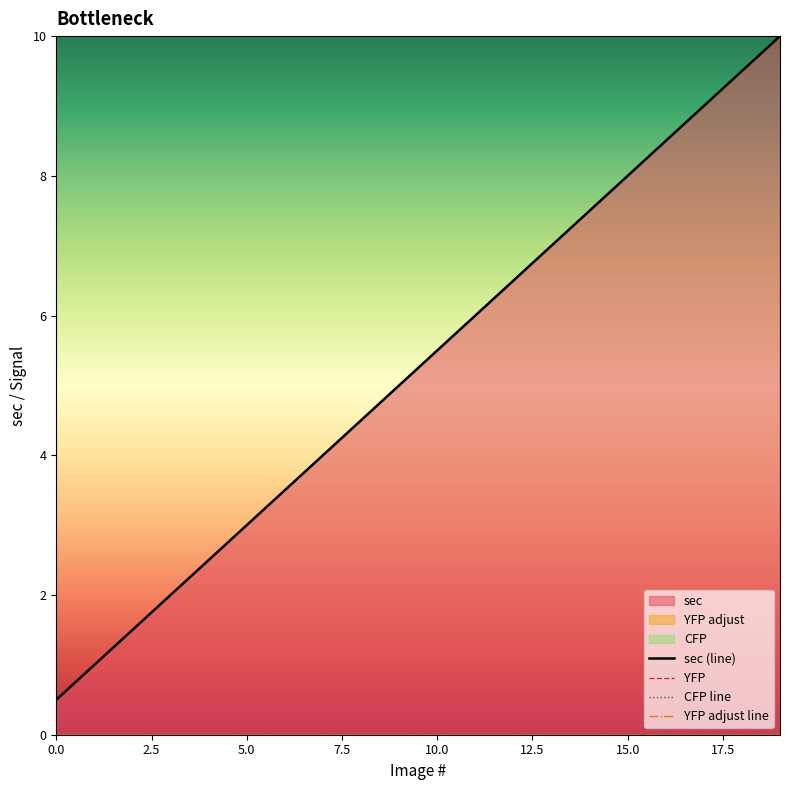

Is the value of sec (line) at 14 greater than the value of YFP at 13?

Yes